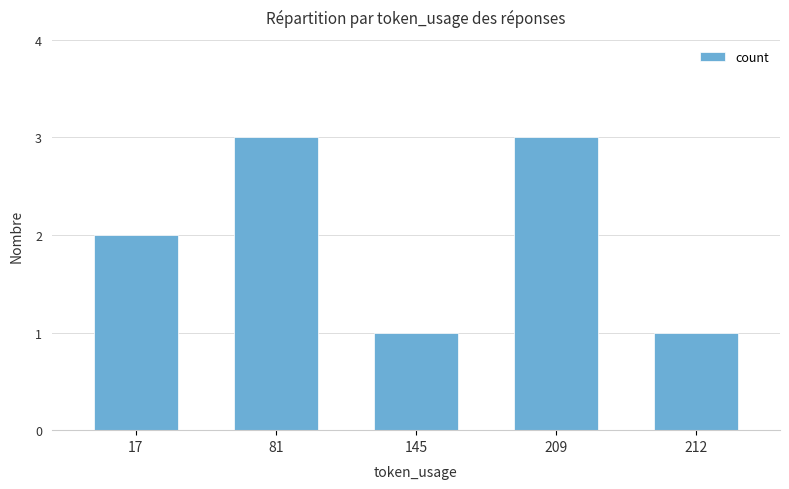

What is the value of the 2nd bar from the left?

3